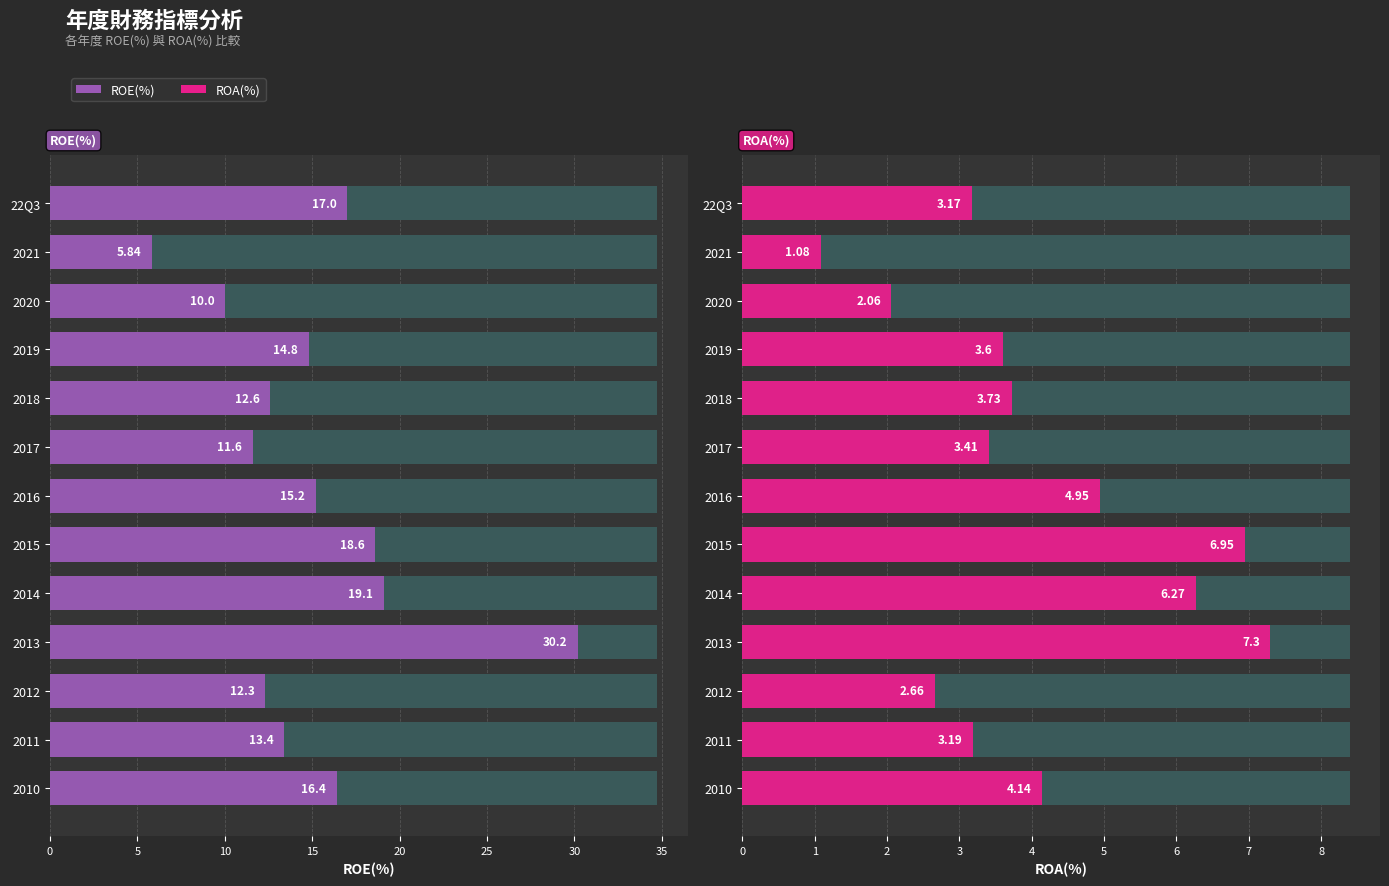

How many categories are shown in the chart?

13